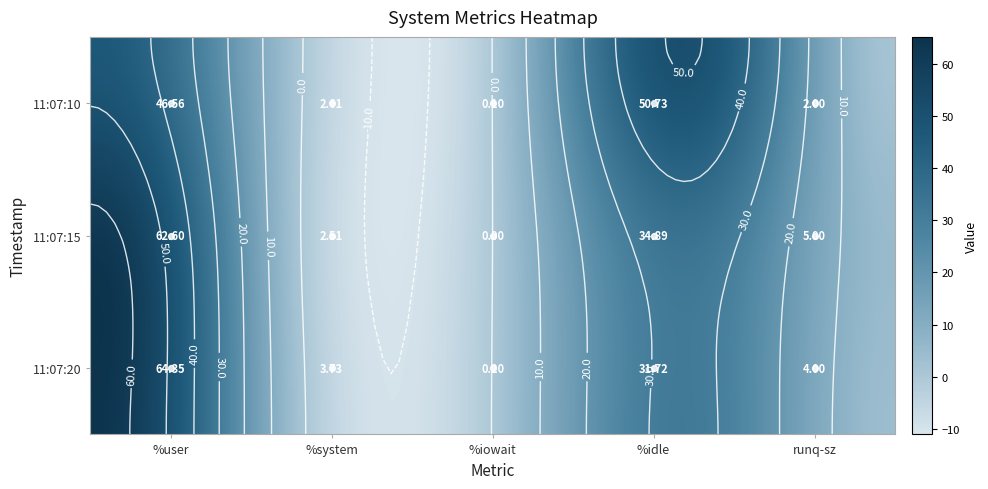

Is it true that 11:07:20 equals 31.7 at %idle?

True